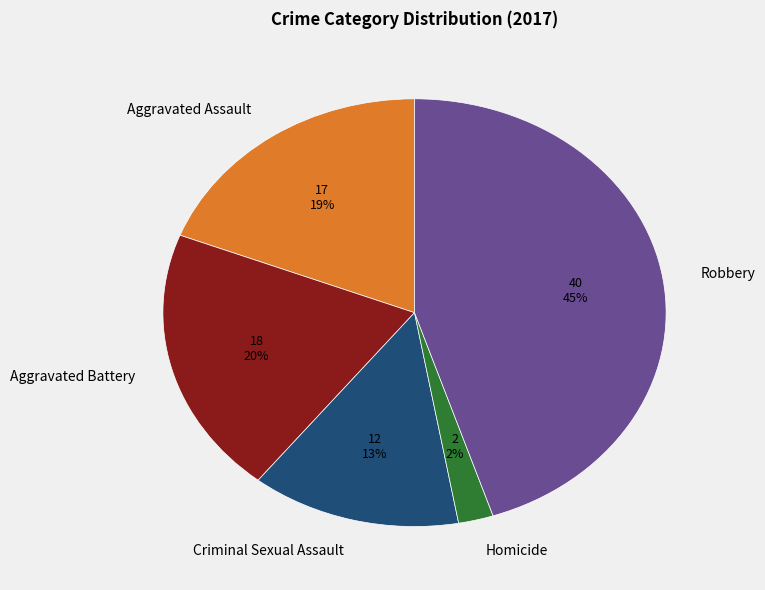

Count the number of slices in the pie.

5